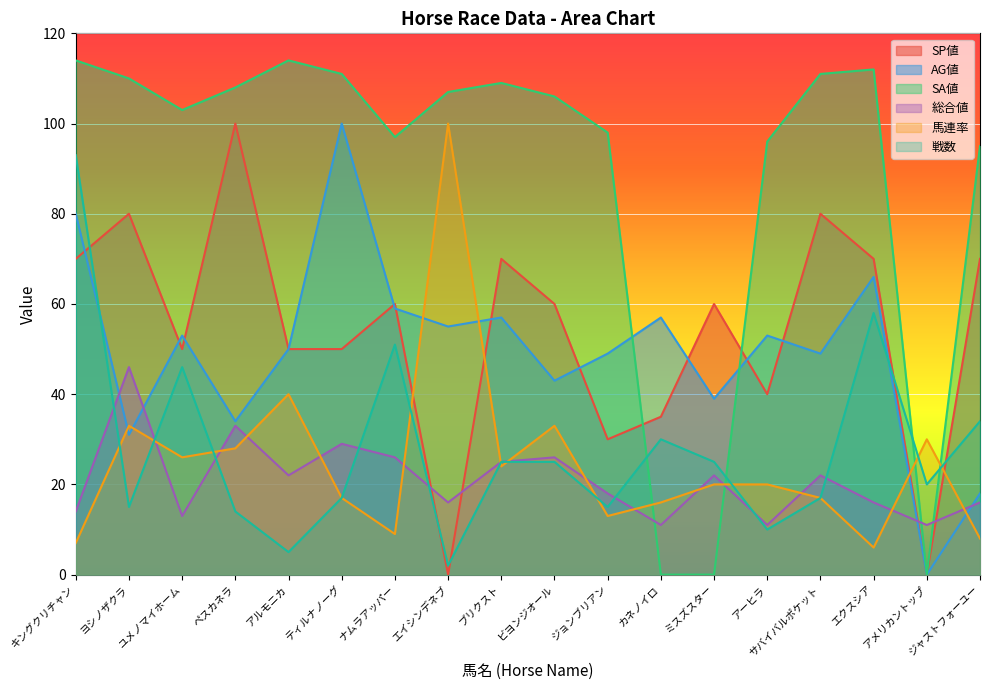

At which label does SP値 reach its peak?

ペスカネラ